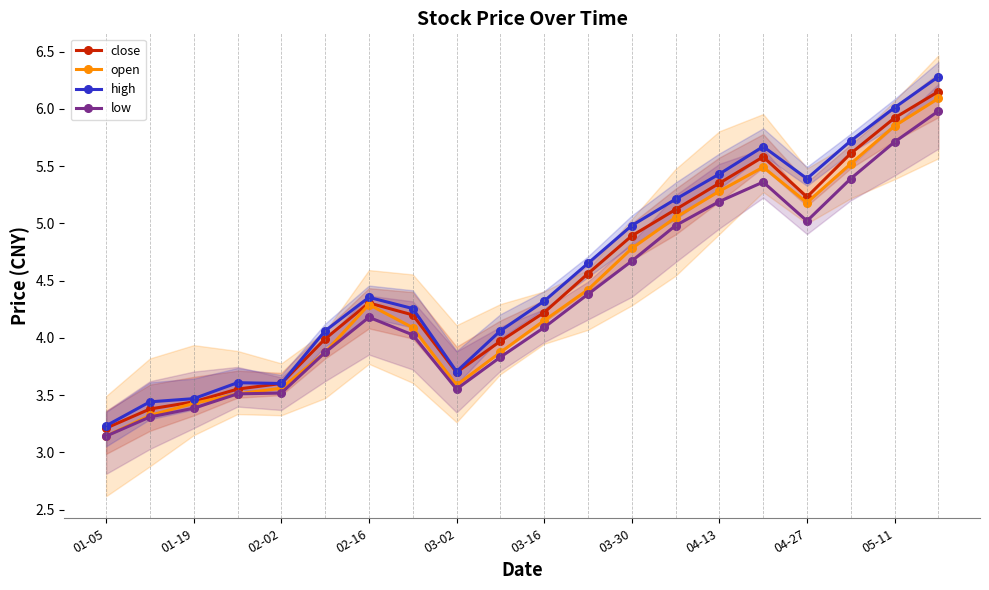

True or false: close and open cross at least once.

False